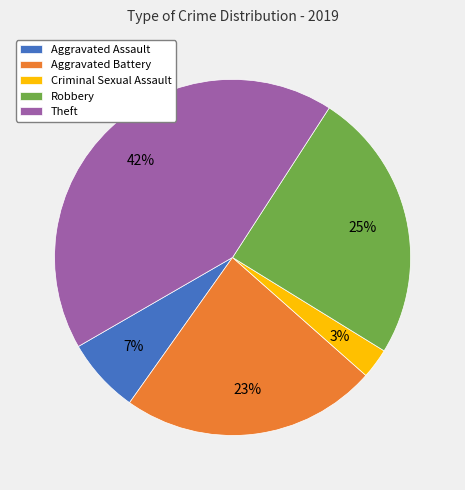

Rank the categories by value from lowest to highest.

Criminal Sexual Assault, Aggravated Assault, Aggravated Battery, Robbery, Theft